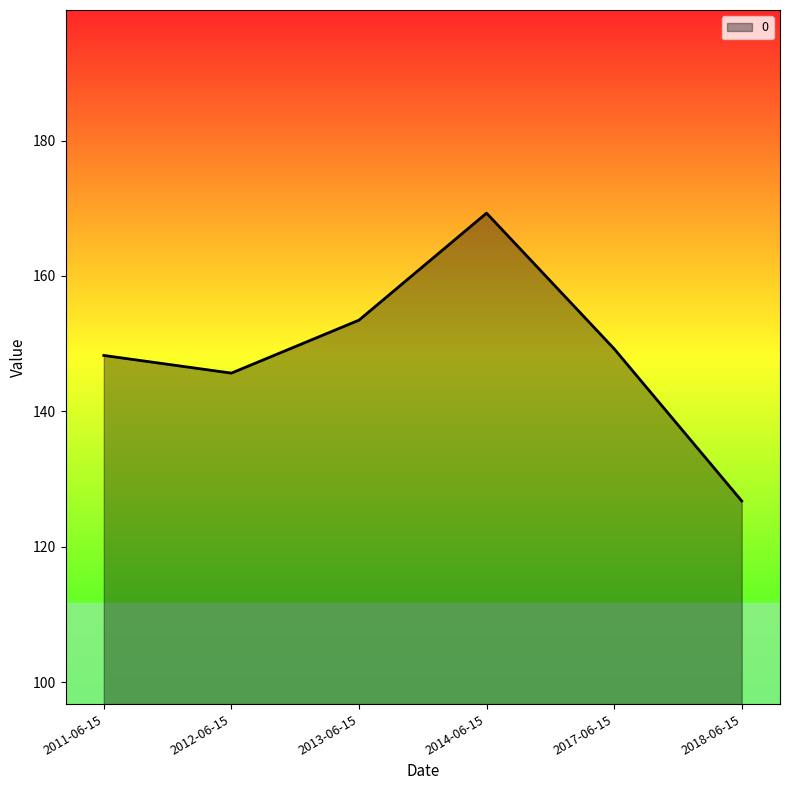

Rank the categories by value from lowest to highest.

2018-06-15, 2012-06-15, 2011-06-15, 2017-06-15, 2013-06-15, 2014-06-15